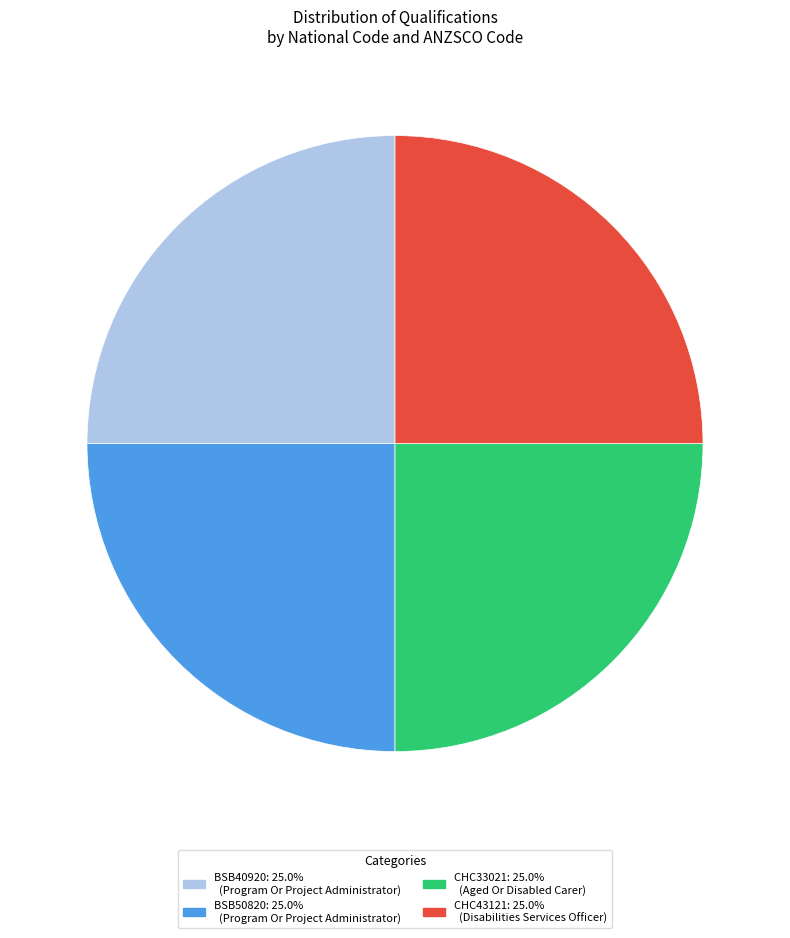

Is BSB50820 the majority of the pie?

No